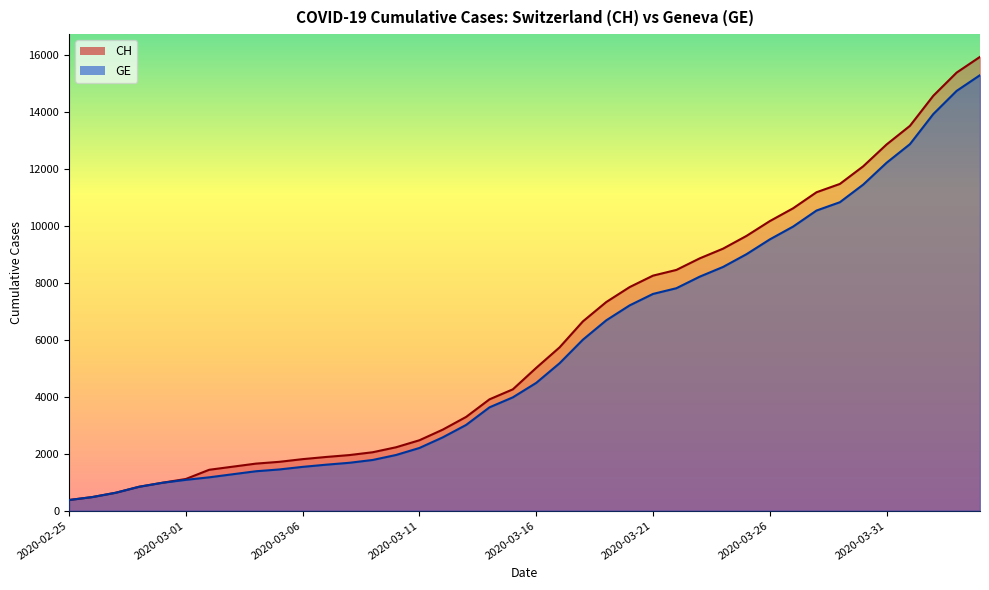

Which series has the largest total across all categories?

CH